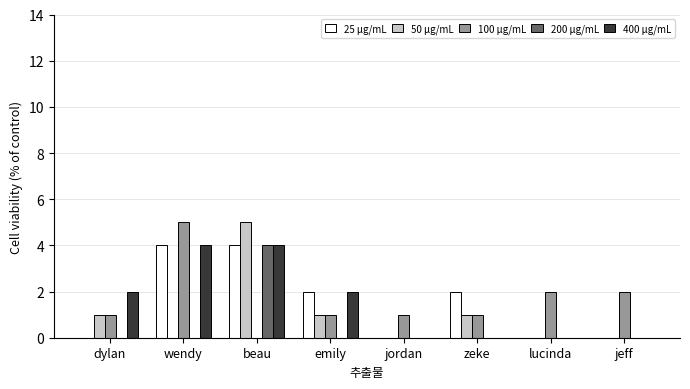

What is the difference between the 100 μg/mL values at dylan and jeff?

1